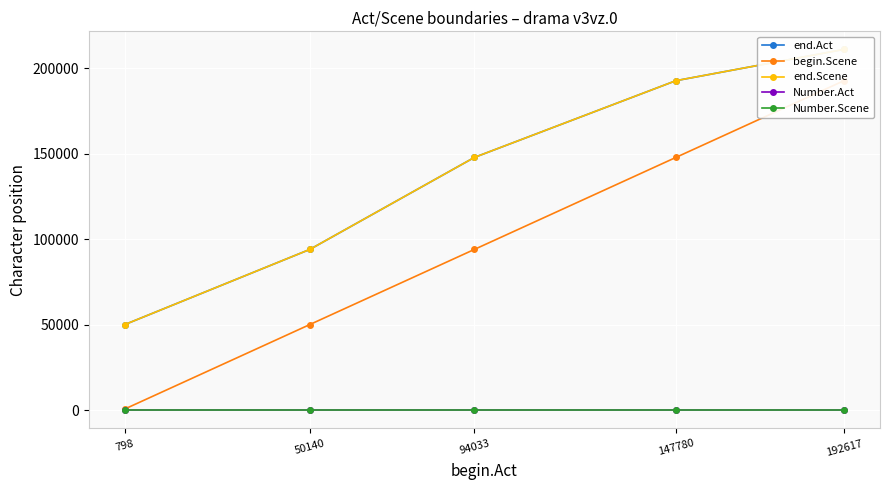

At 94033, list the series in order from largest to smallest.

end.Act, end.Scene, begin.Scene, Number.Act, Number.Scene